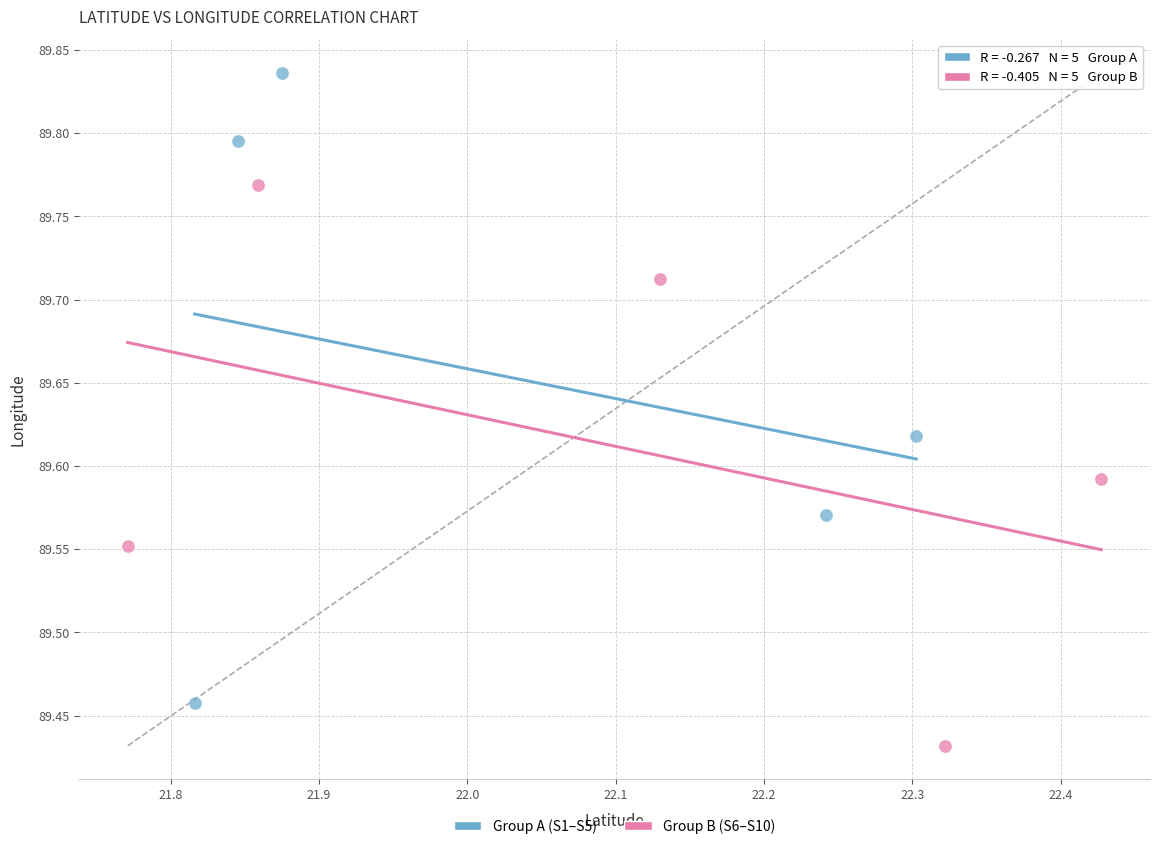

Which series reaches the minimum Y coordinate?

Group B (S6–S10)